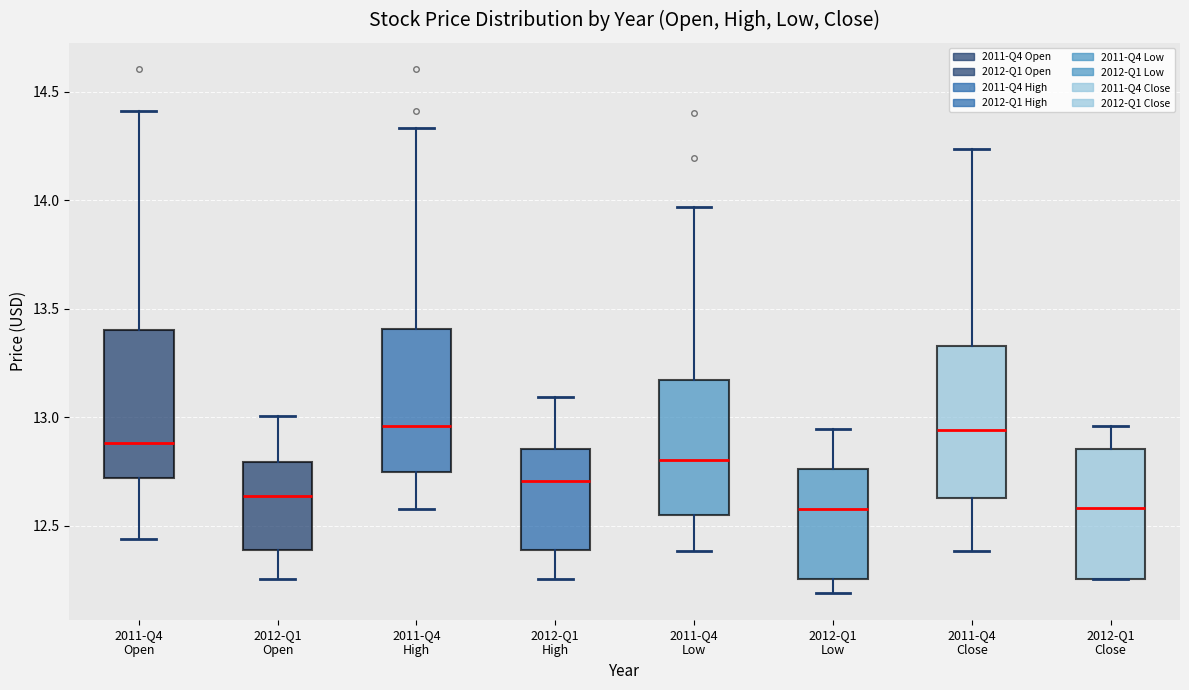

Reading left to right, read every box against the y-axis: the position of its median line, the range the box covers, and the ends of its whiskers. The values are not printed on the chart, so give them approximately, as read against the axis.

2011-Q4 Open: median 12.90, box 12.70 to 13.40, whiskers 12.45 to 14.40
2012-Q1 Open: median 12.65, box 12.40 to 12.80, whiskers 12.25 to 13.00
2011-Q4 High: median 12.95, box 12.75 to 13.40, whiskers 12.60 to 14.35
2012-Q1 High: median 12.70, box 12.40 to 12.85, whiskers 12.25 to 13.10
2011-Q4 Low: median 12.80, box 12.55 to 13.15, whiskers 12.40 to 13.95
2012-Q1 Low: median 12.60, box 12.25 to 12.75, whiskers 12.20 to 12.95
2011-Q4 Close: median 12.95, box 12.65 to 13.35, whiskers 12.40 to 14.25
2012-Q1 Close: median 12.60, box 12.25 to 12.85, whiskers 12.25 to 12.95